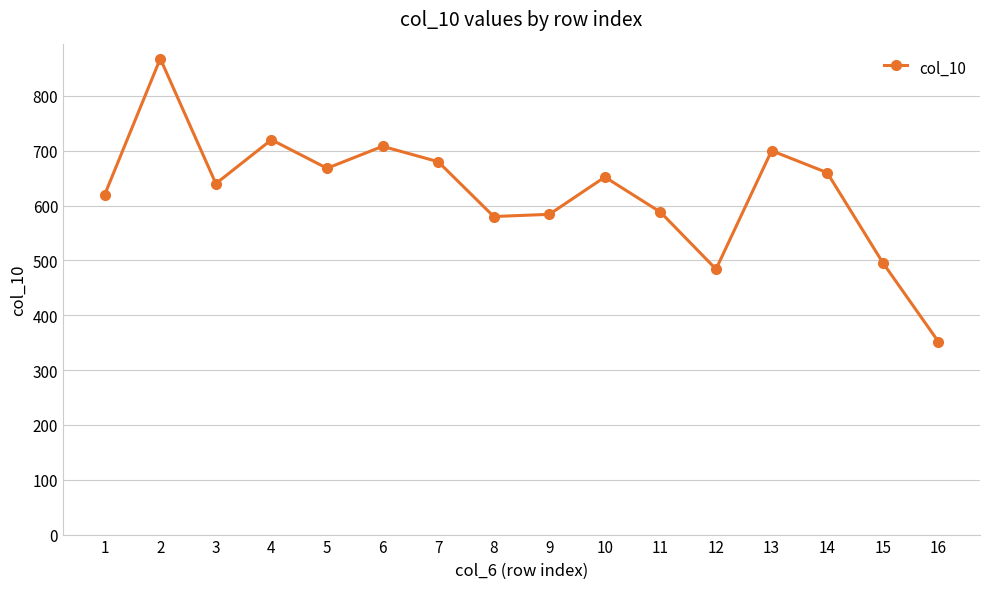

What is the change in value from 6 to 7?

-28